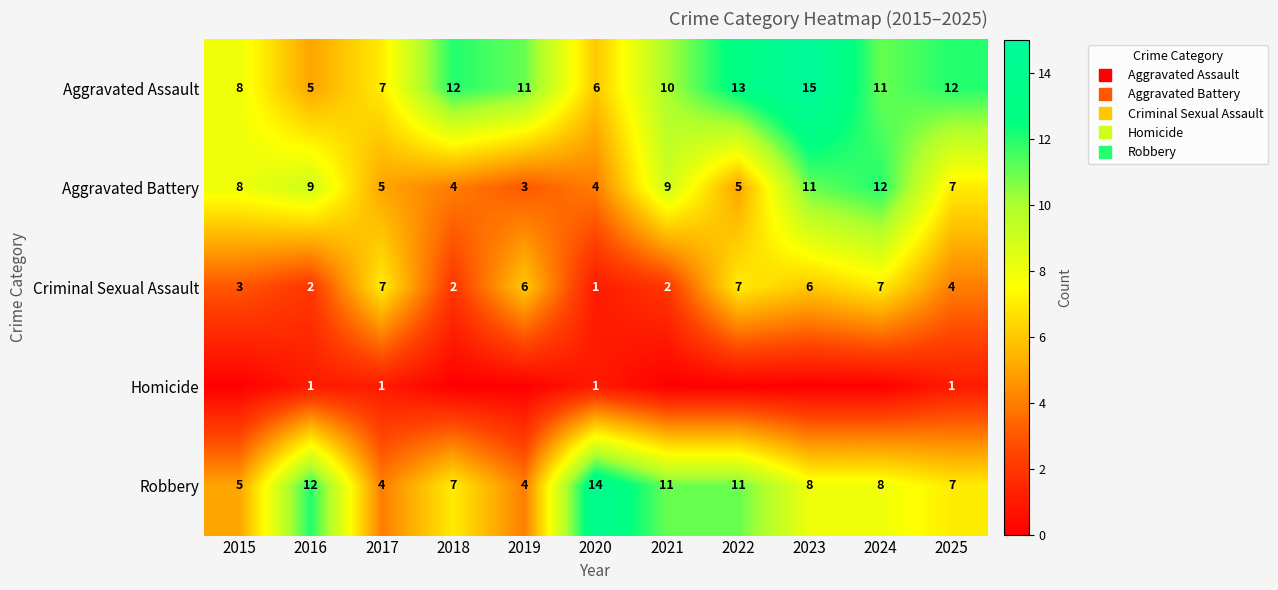

How many values in the Criminal Sexual Assault series exceed 4?

5